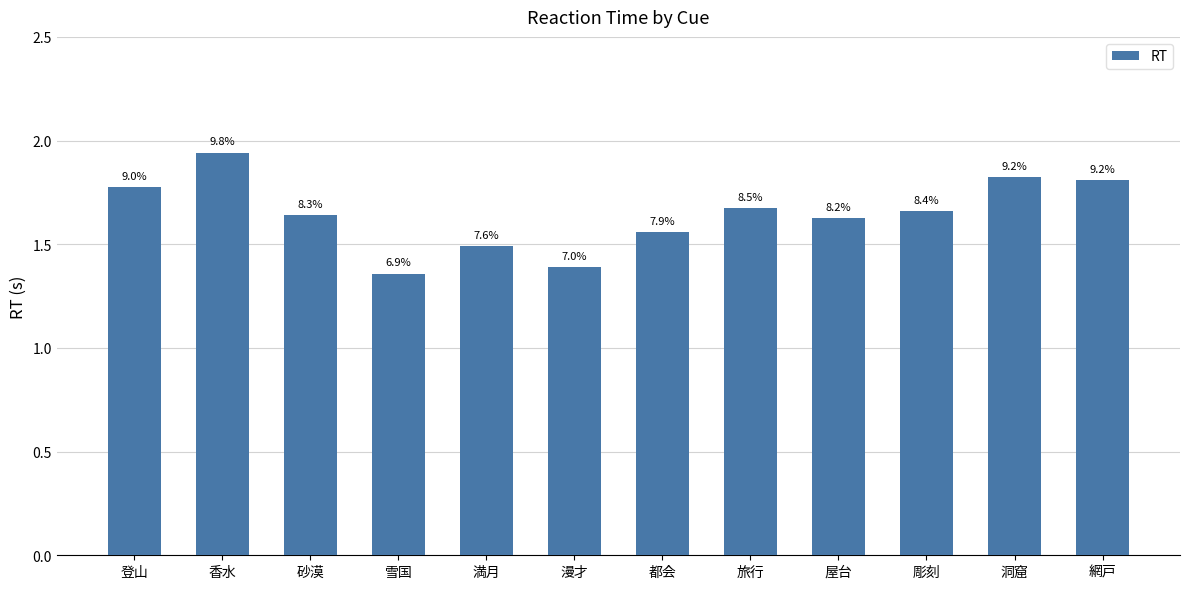

Approximately how many times larger is the value at 都会 compared to 彫刻?

0.9